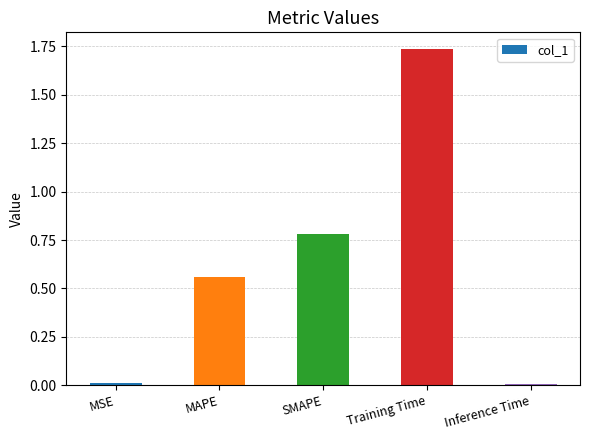

What is the change in value from MSE to Training Time?

+1.7